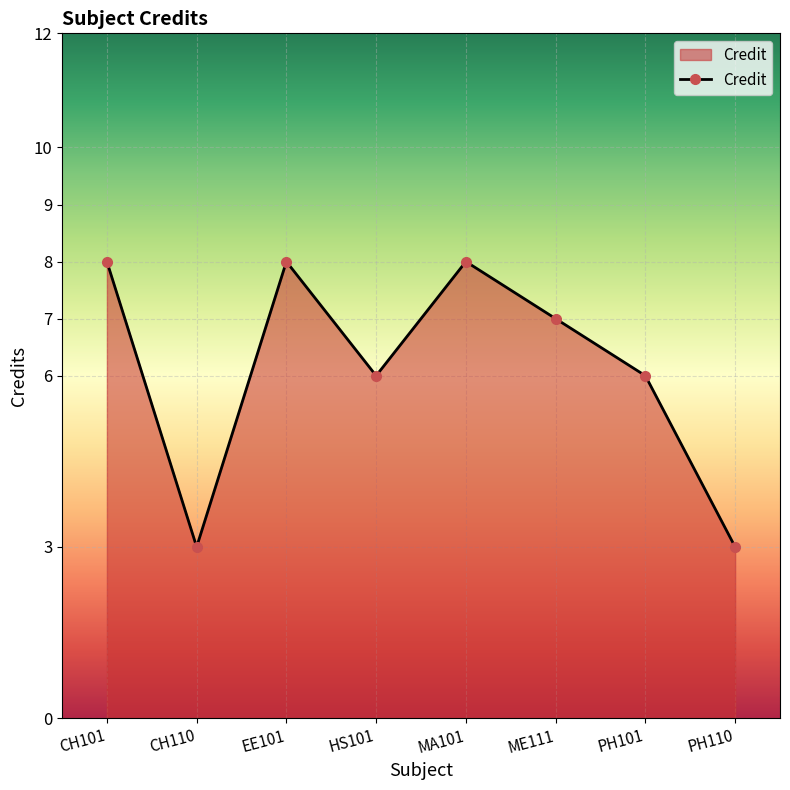

What is the label of the 7th point from the left?

PH101